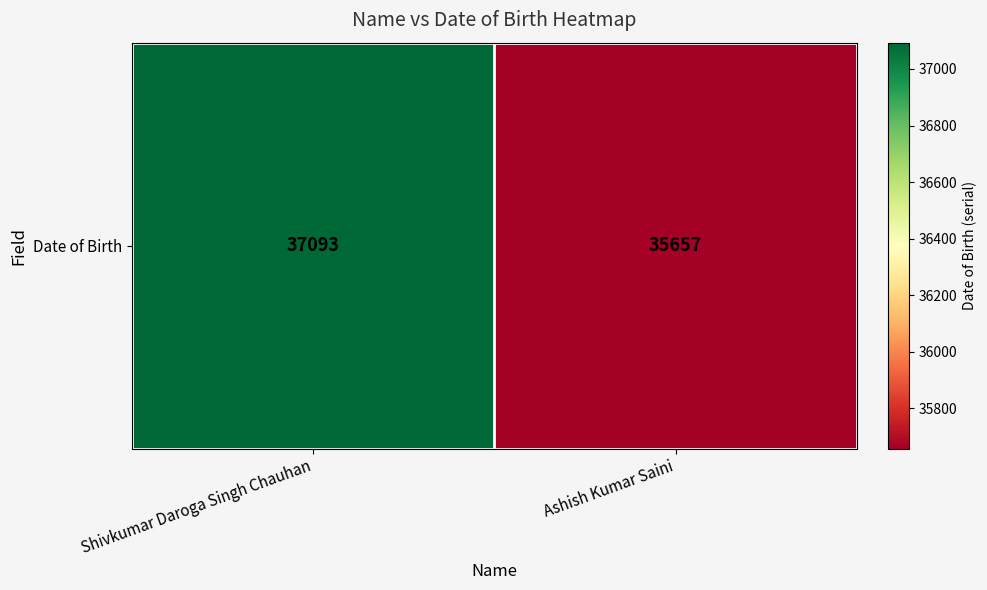

Which category has the lowest value across all series?

Ashish Kumar Saini